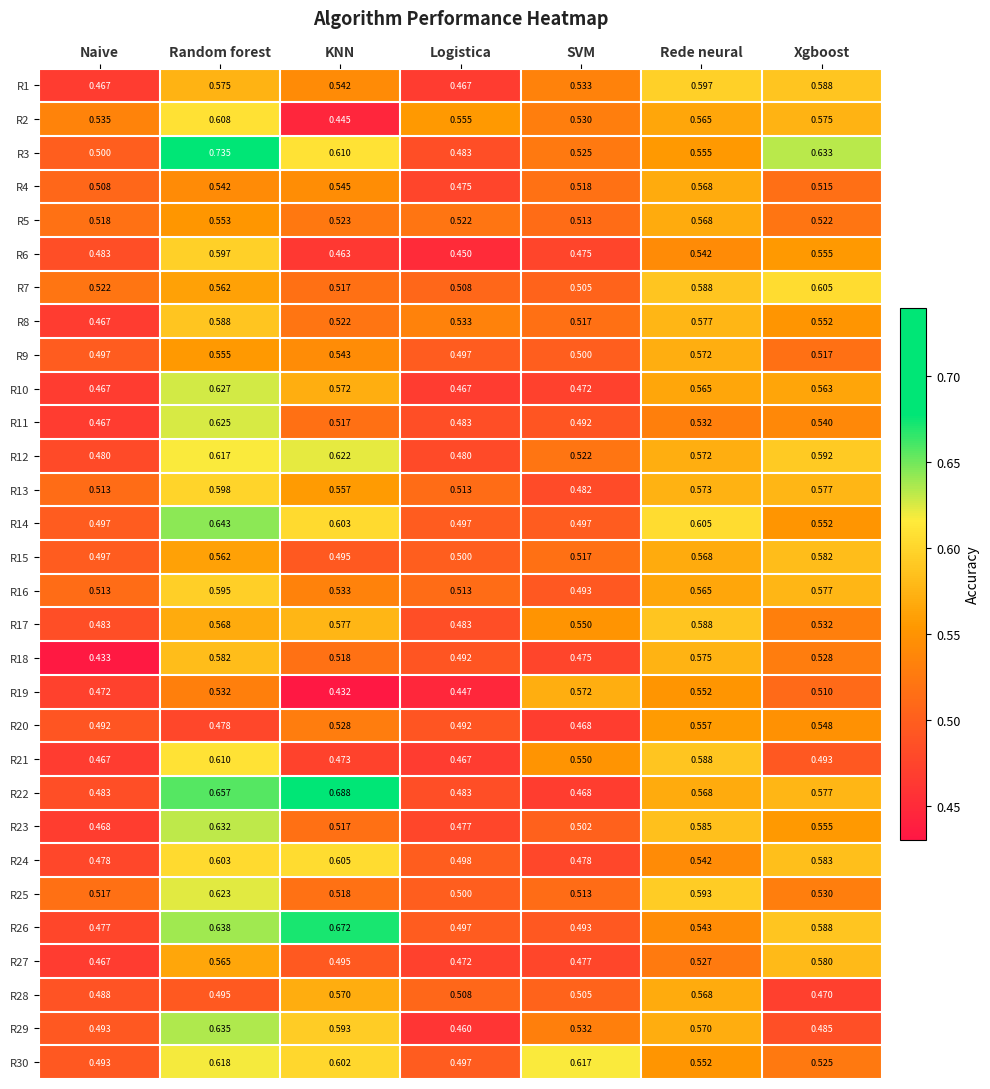

Is the value of R14 at Naive greater than the value of R4 at Rede neural?

No